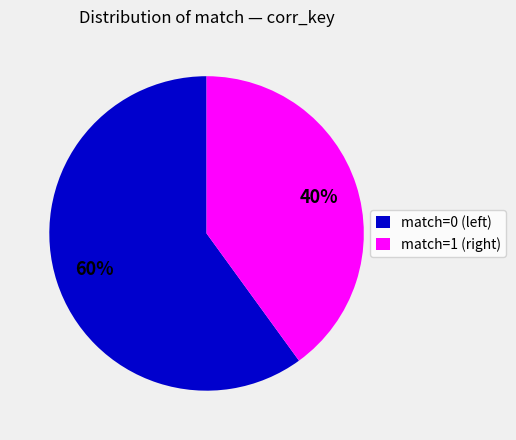

Which category has the smallest portion of the pie?

match=1 (right)